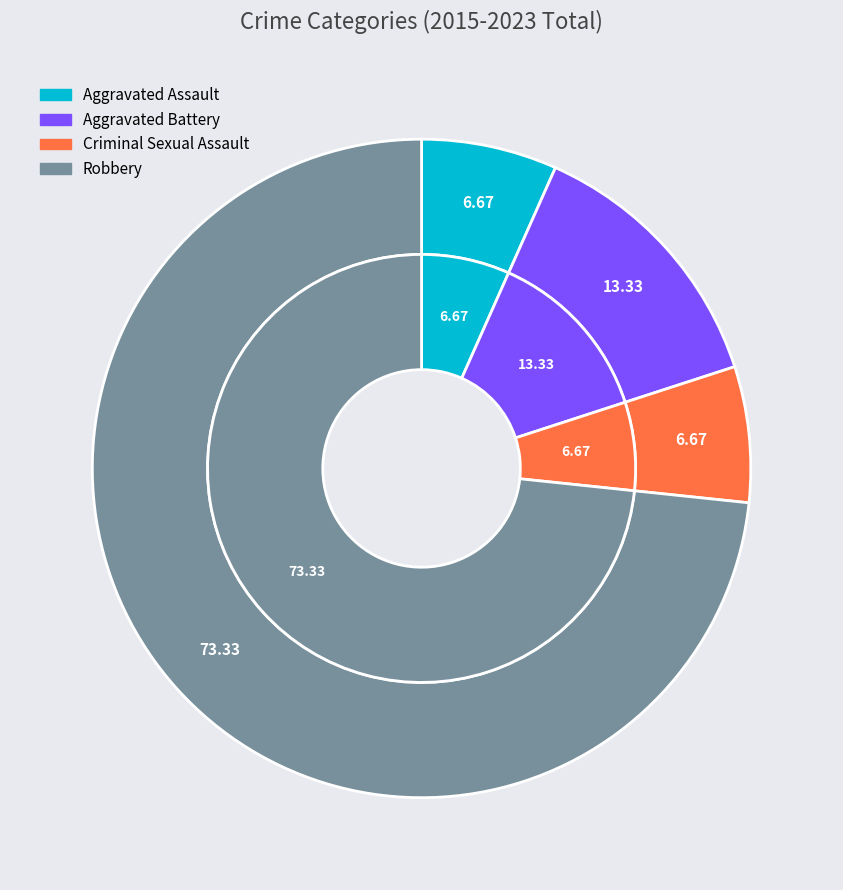

The Aggravated Battery slice represents 23% of the pie. True or false?

False